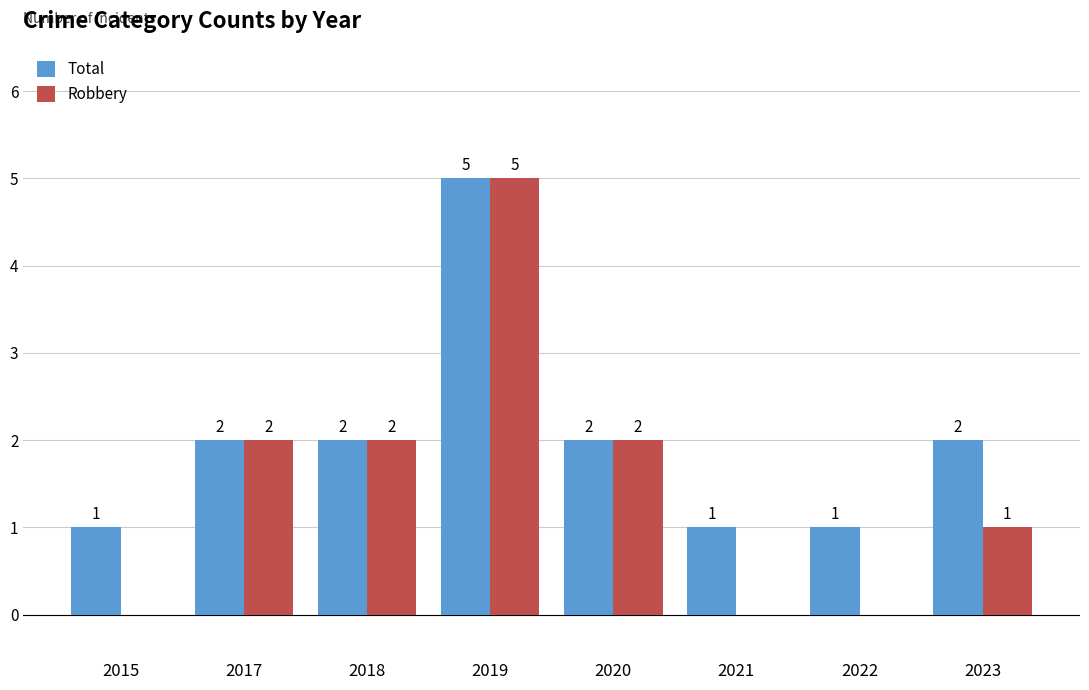

How many distinct data groups are displayed?

2